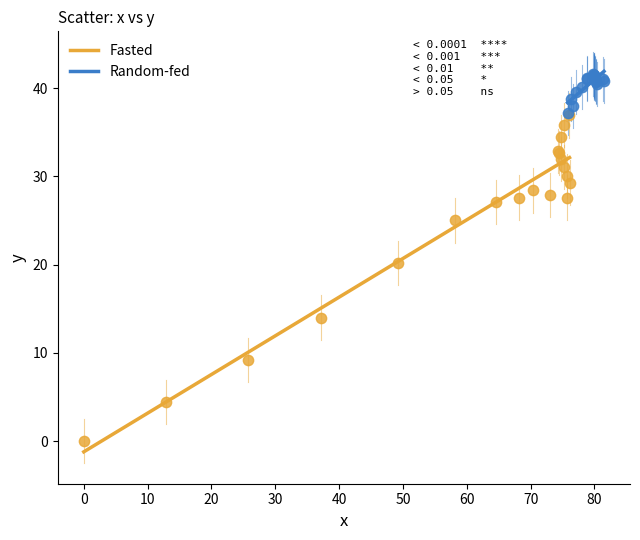

Which series reaches the minimum Y coordinate?

Fasted